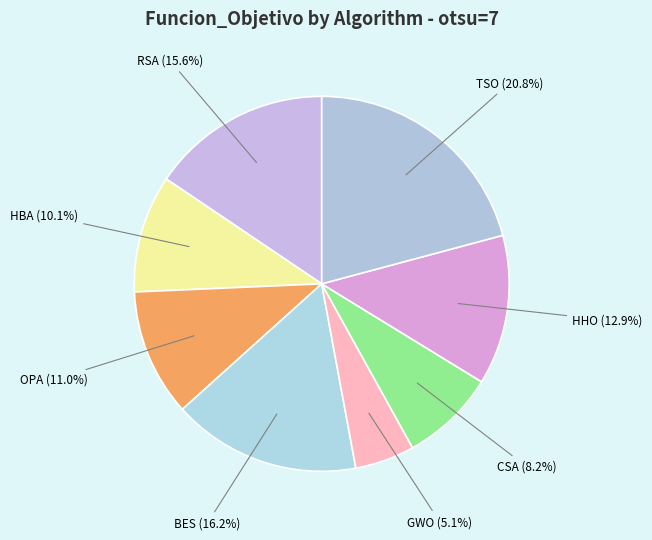

To the nearest percent, what percentage of the pie is BES?

16%